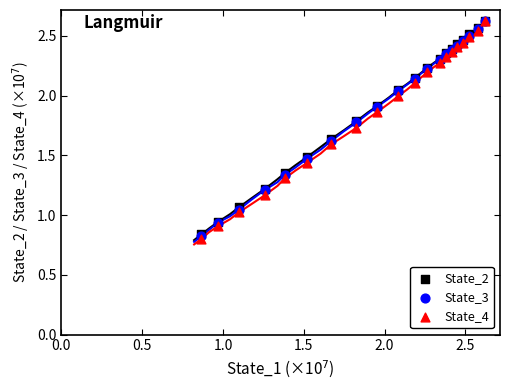

What are all the series names shown in the legend?

State_2, State_3, State_4